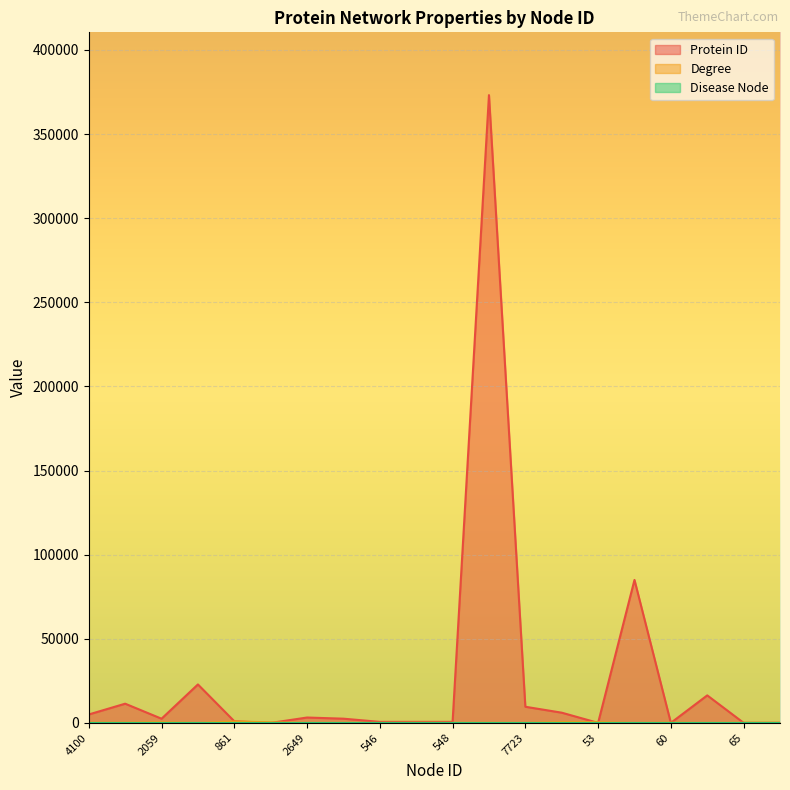

True or false: Protein ID has a value of 7368 at 4100.

False